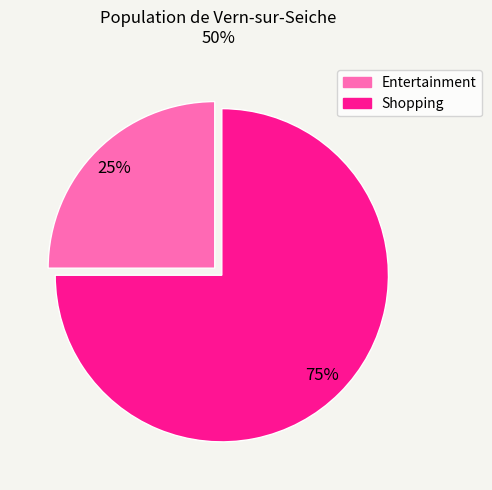

What is the ratio of the value at Entertainment to the value at Shopping?

0.3